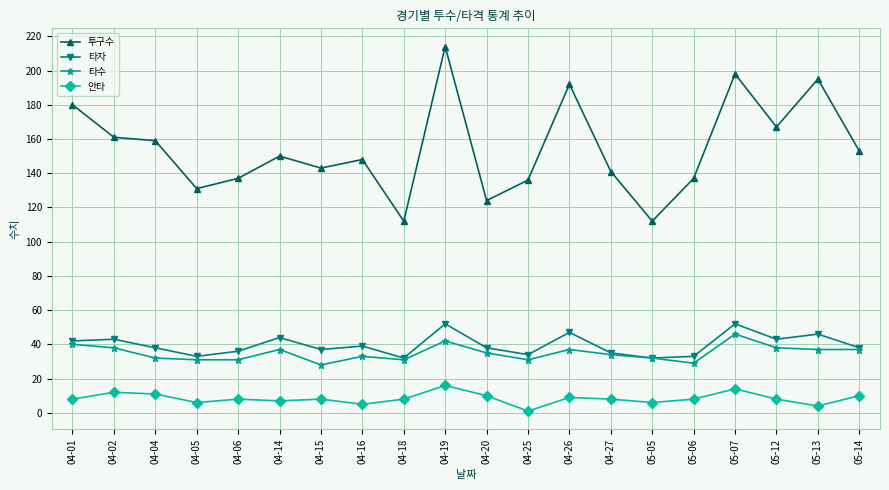

What is the difference between the highest and lowest values at 04-04?

148